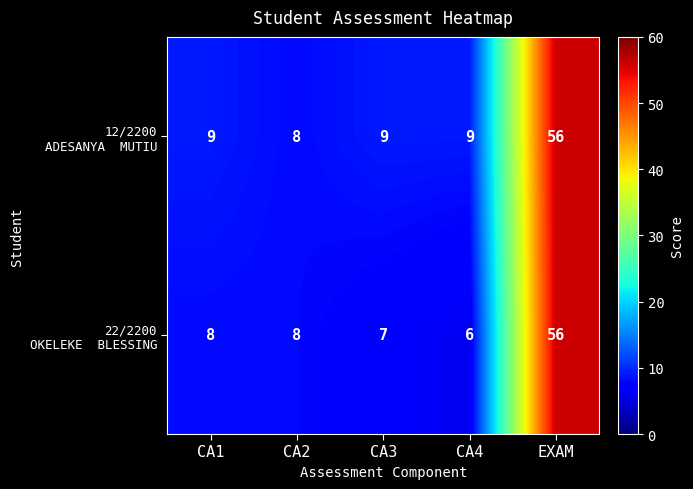

How many distinct data groups are displayed?

2